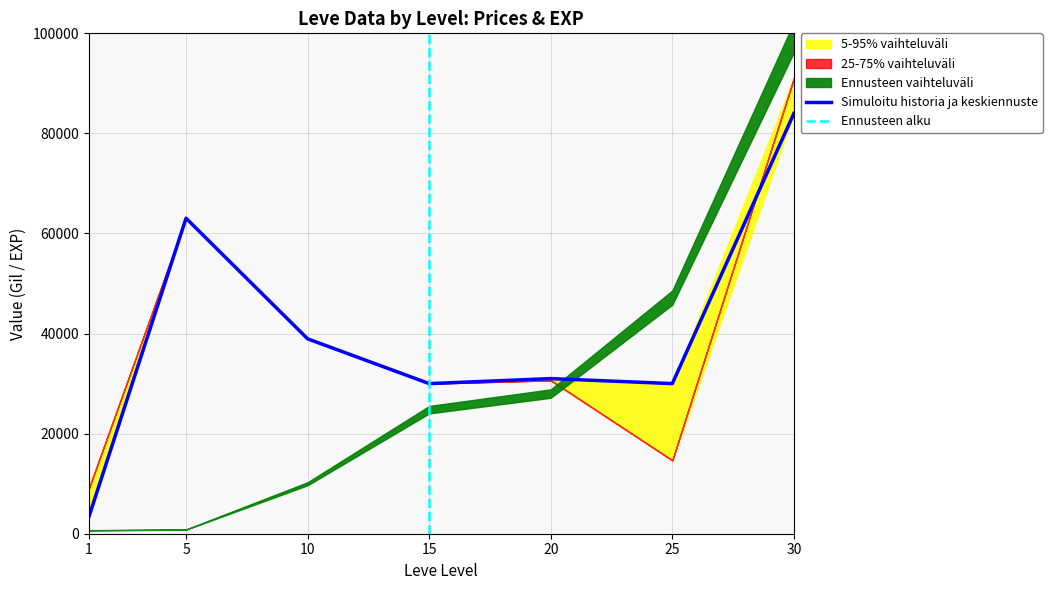

What is the spread (max minus min) of values at 15?

5210.0